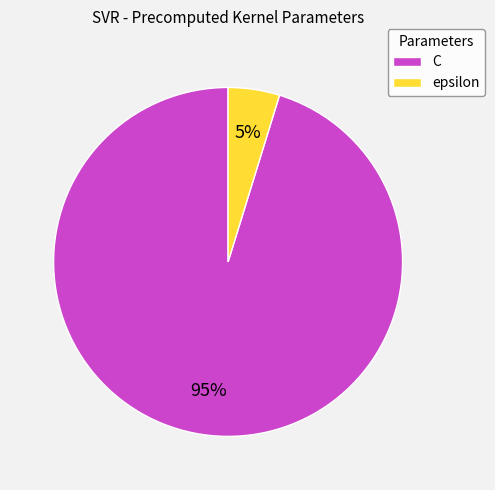

To the nearest percent, what percentage of the pie is C?

95%